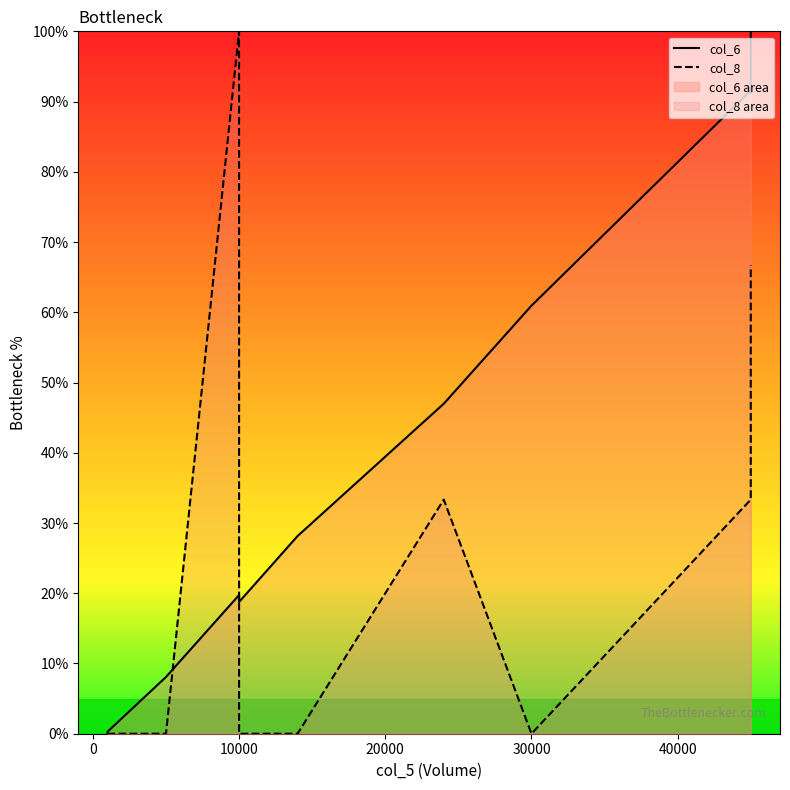

What is the sum of the col_6 values at 30000 and 10000?

79.7